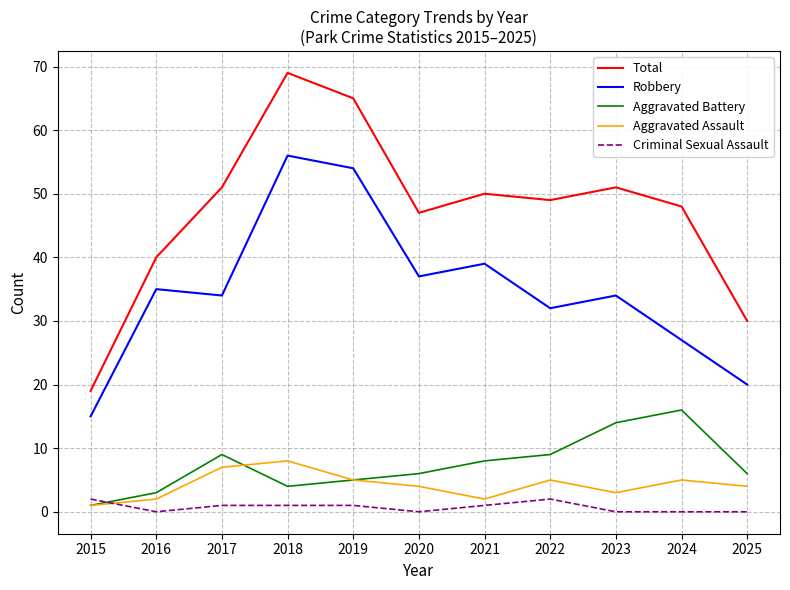

At which category is the sum across all series the highest?

2018